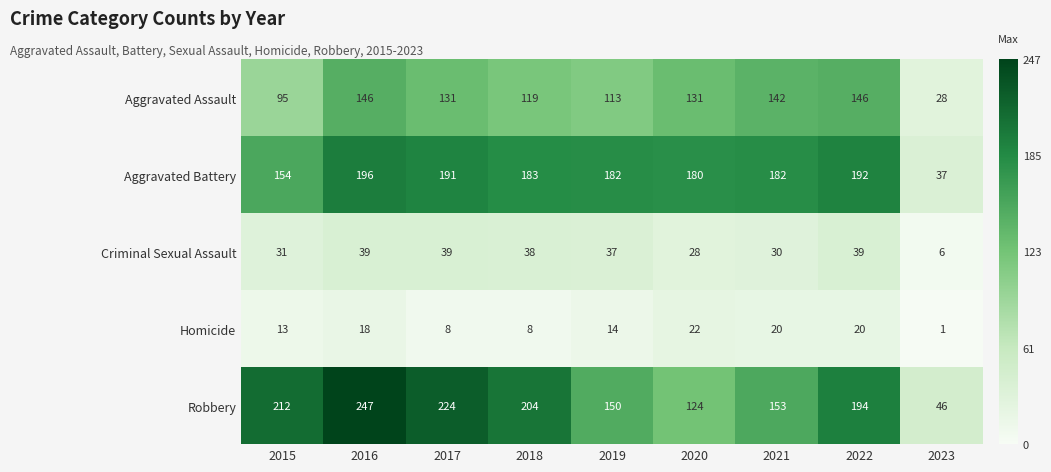

Which series has the largest range (max minus min)?

Robbery